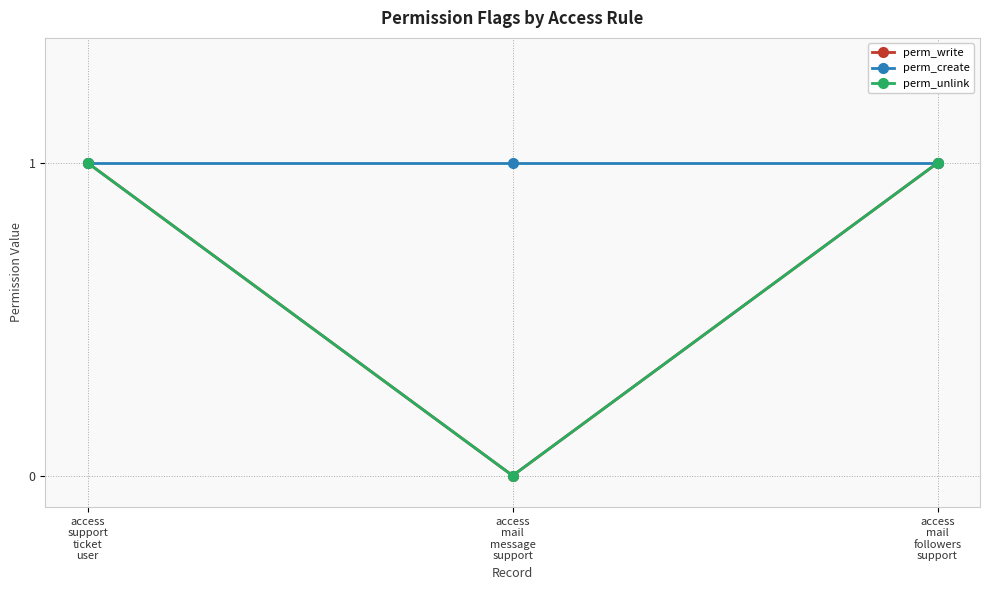

At which category is the sum across all series the highest?

access
support
ticket
user